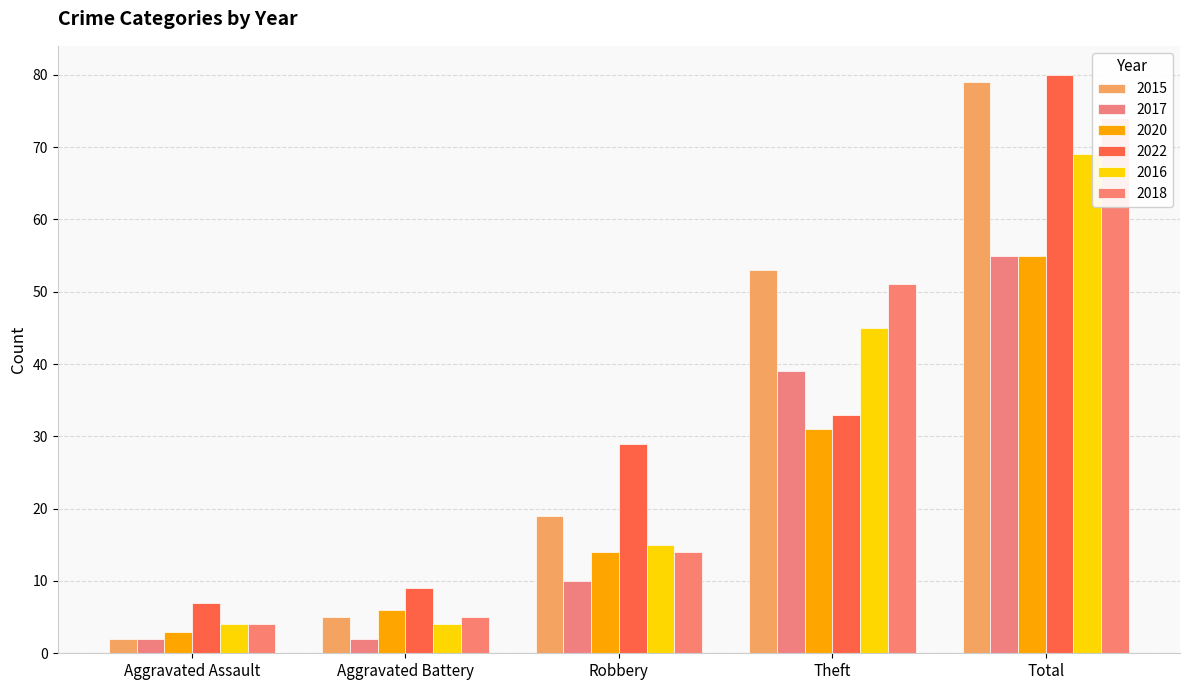

Where does the 2022 series first go above 29?

Theft